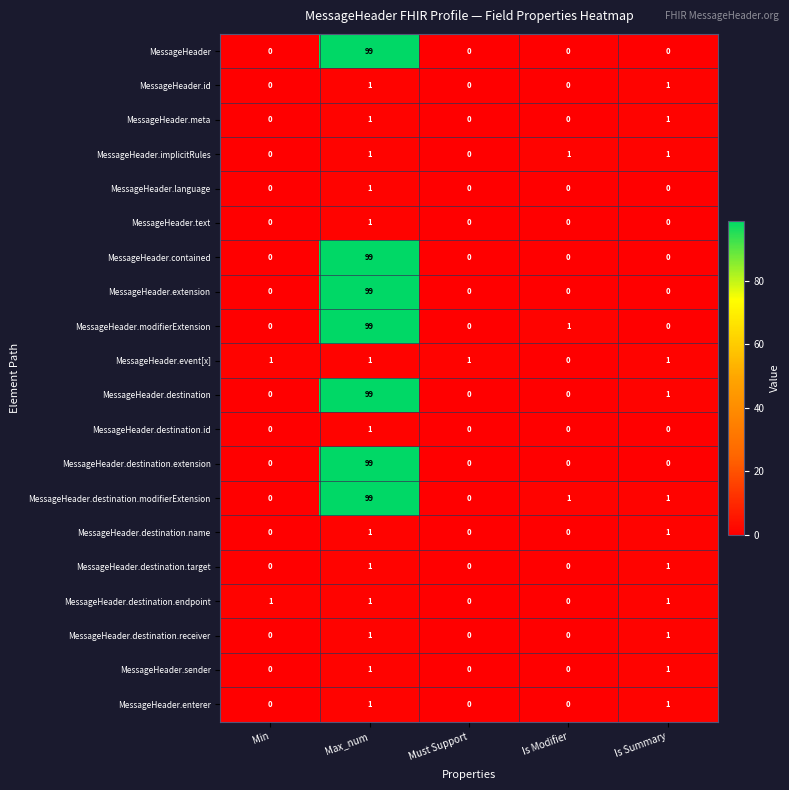

What is the sum of all MessageHeader.implicitRules values?

3